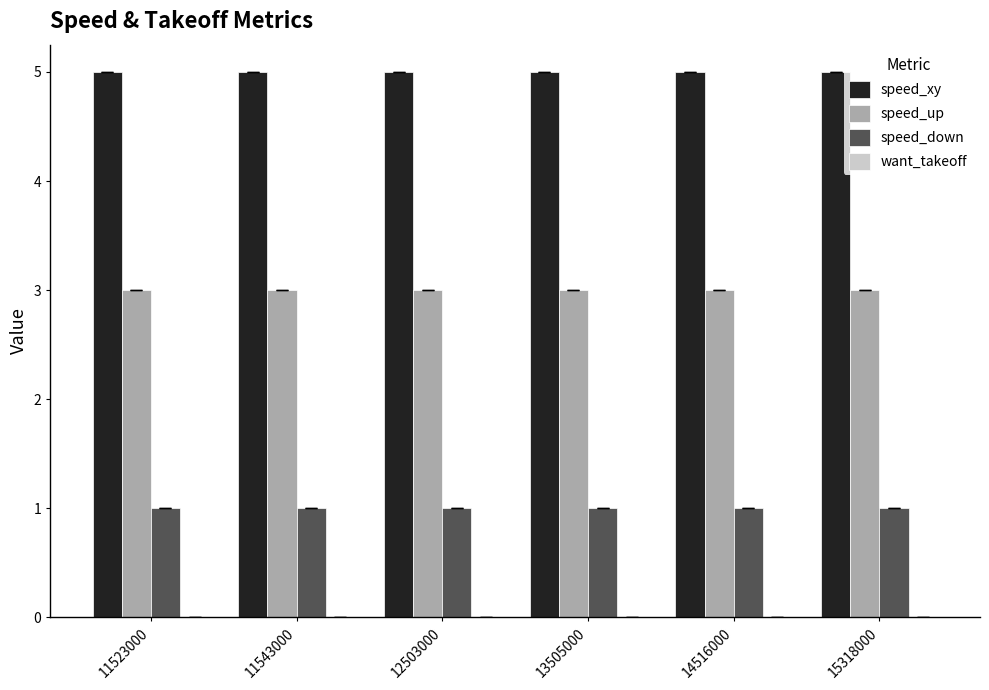

What is the spread (max minus min) of values at 12503000?

4